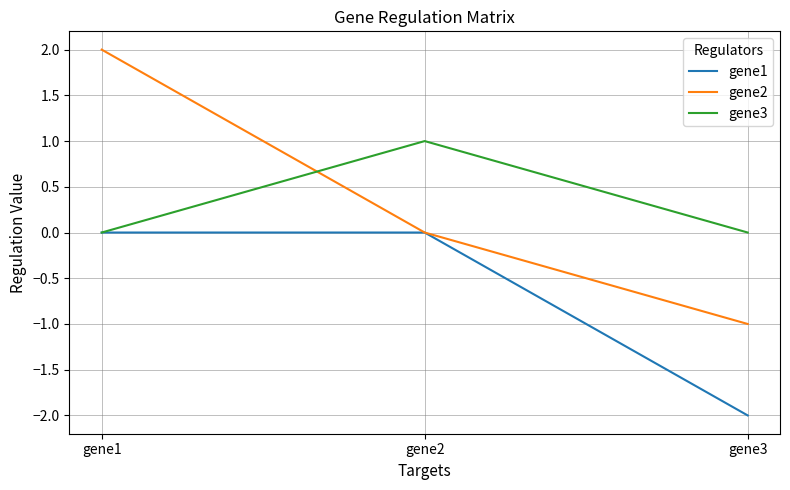

What is the difference between the maximum and minimum values in the gene2 series?

3